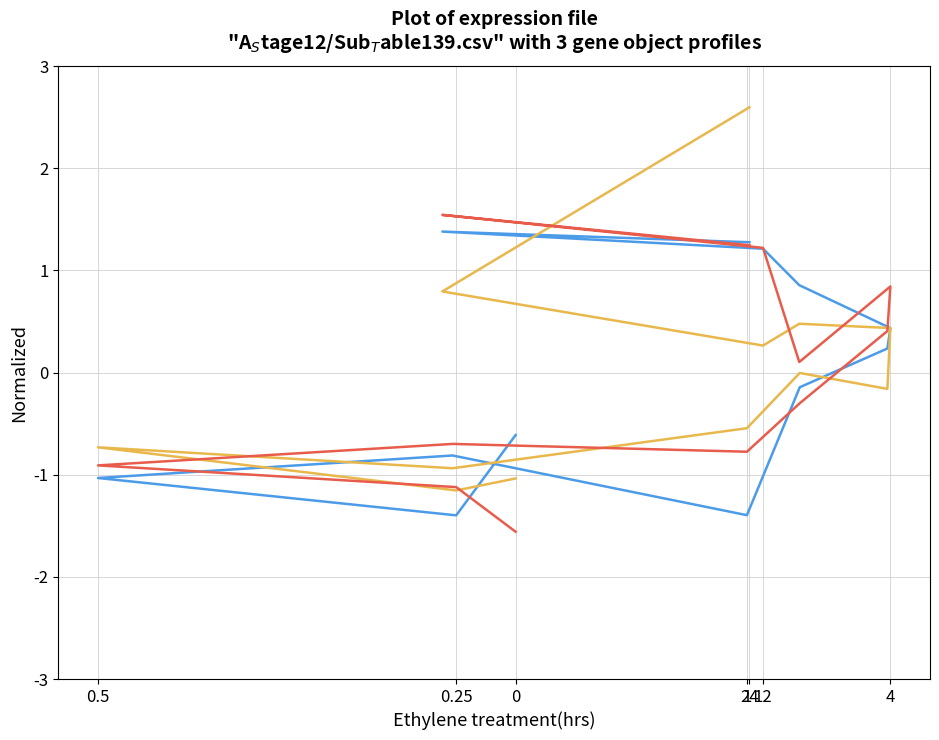

At how many categories does at least one series exceed 1?

3